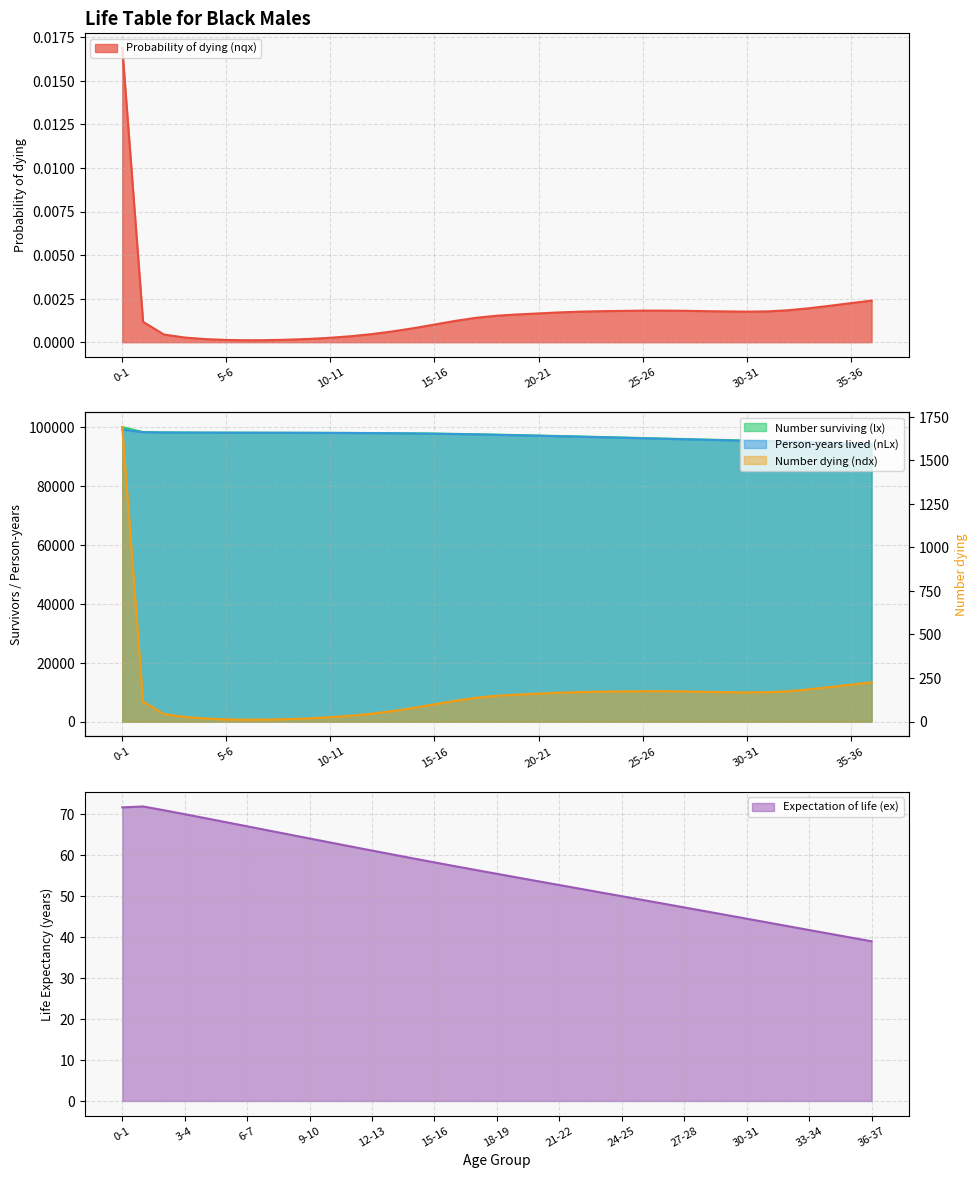

In Probability of dying (nqx), how many points are lower than both neighbors (excluding endpoints)?

2